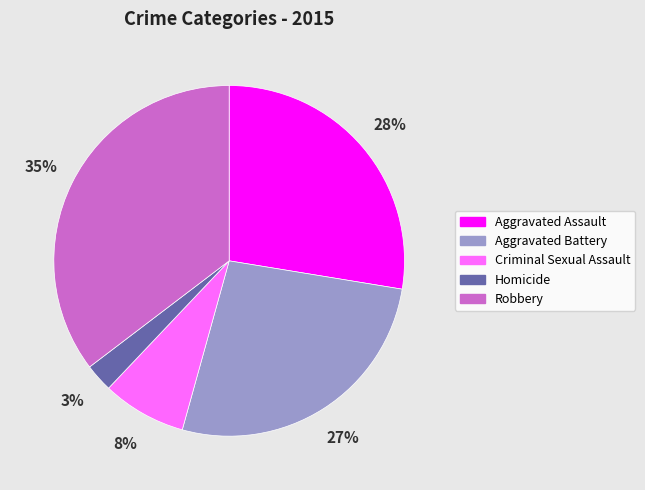

To the nearest percent, what is the average slice percentage?

20%